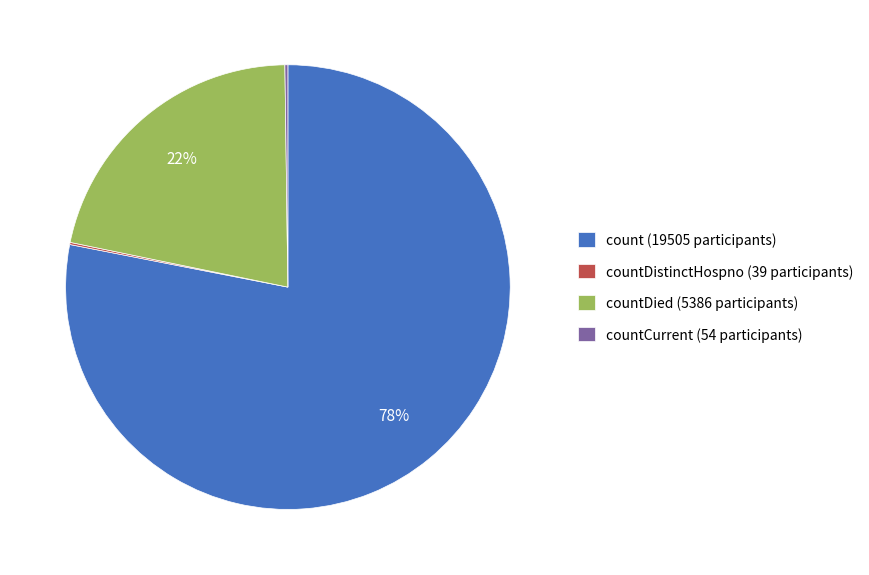

Which slice is the largest?

count (19505 participants)